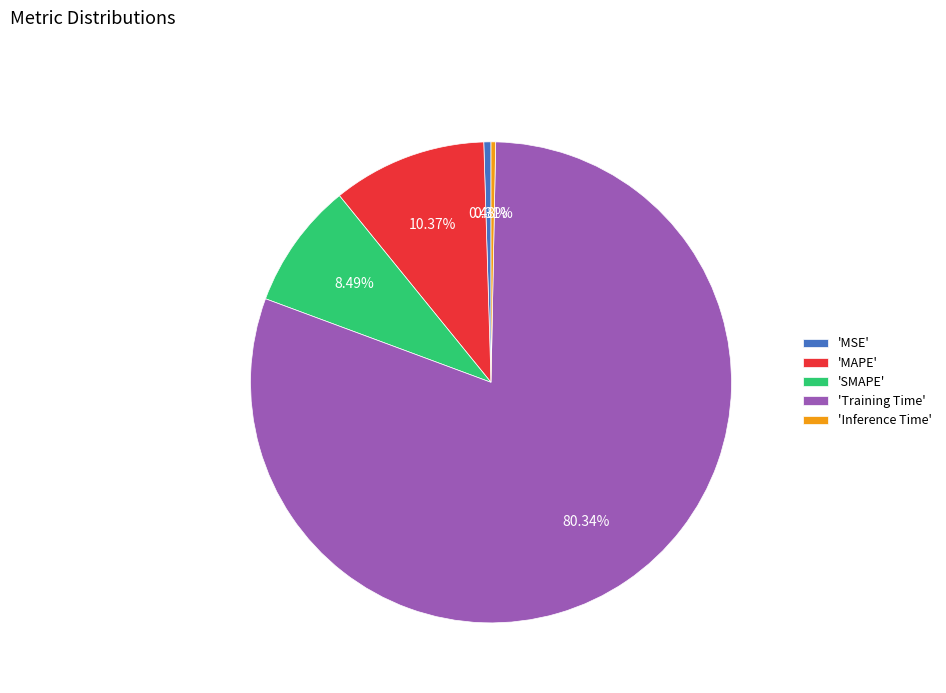

Is there any slice that represents more than half of the pie?

Yes